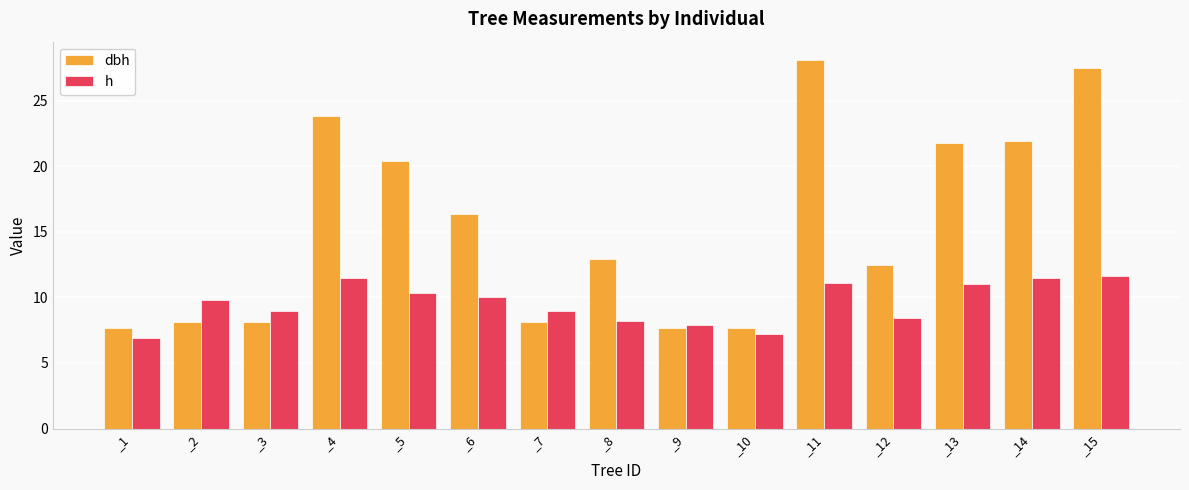

What is the total value across all series at _6?

26.4